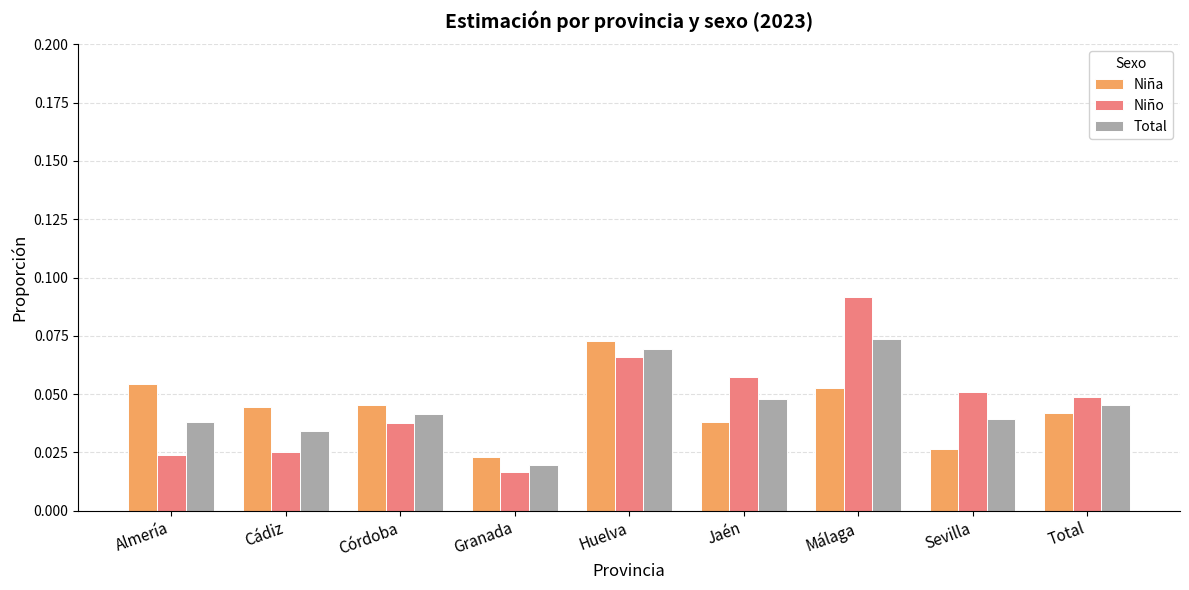

The Total series shows 0.1 at Córdoba. True or false?

False